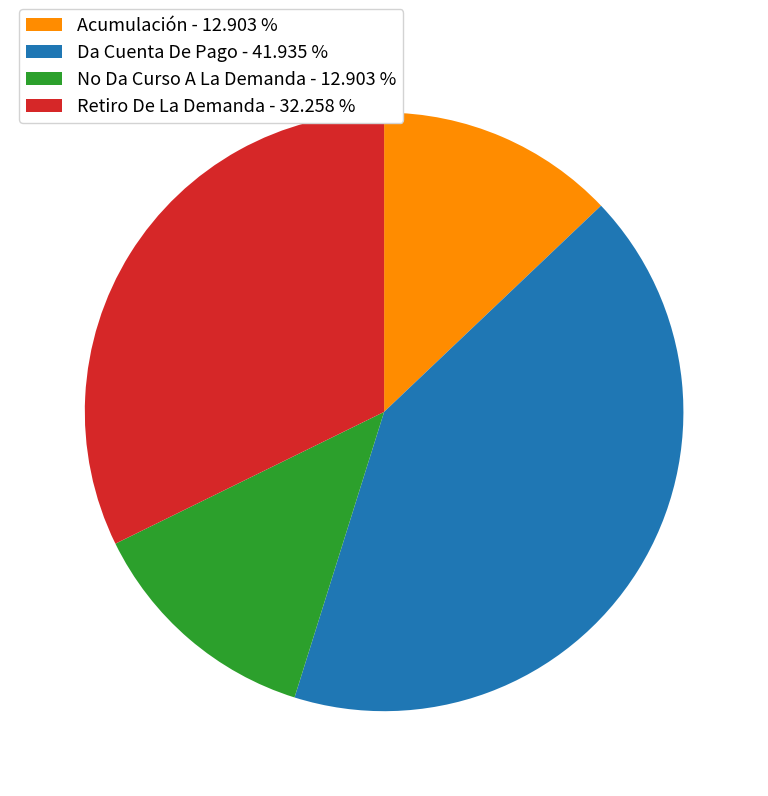

Which has a higher value, Acumulación or Retiro De La Demanda?

Retiro De La Demanda